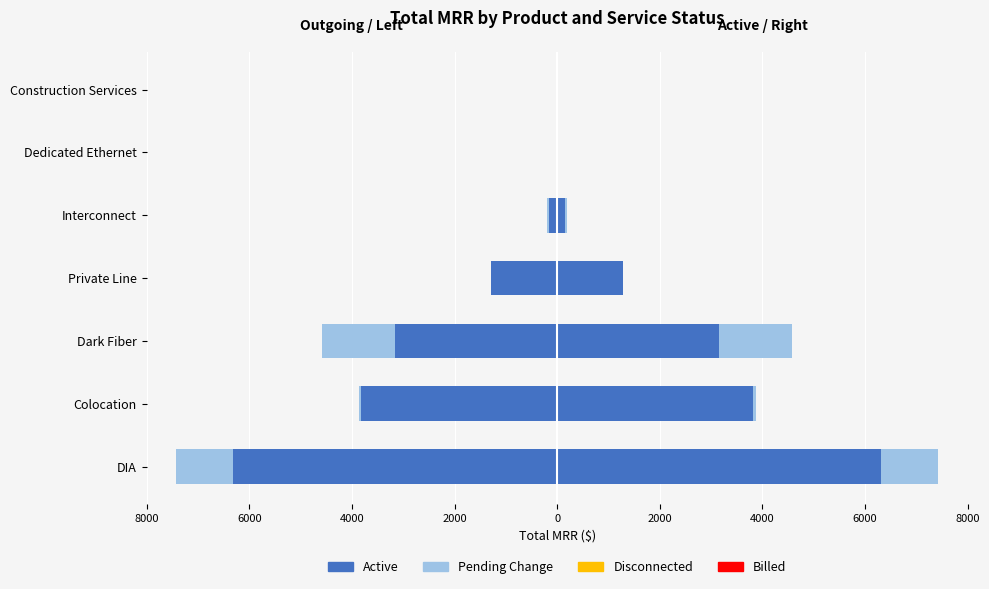

What is the sum of all Pending Change values?

-2624.8